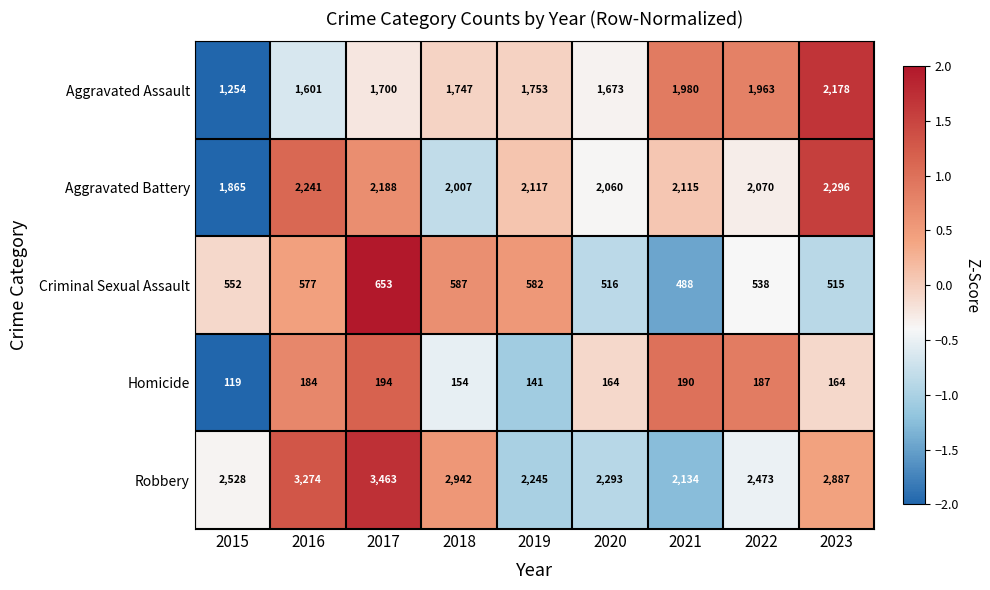

Count the number of categories in the chart.

9